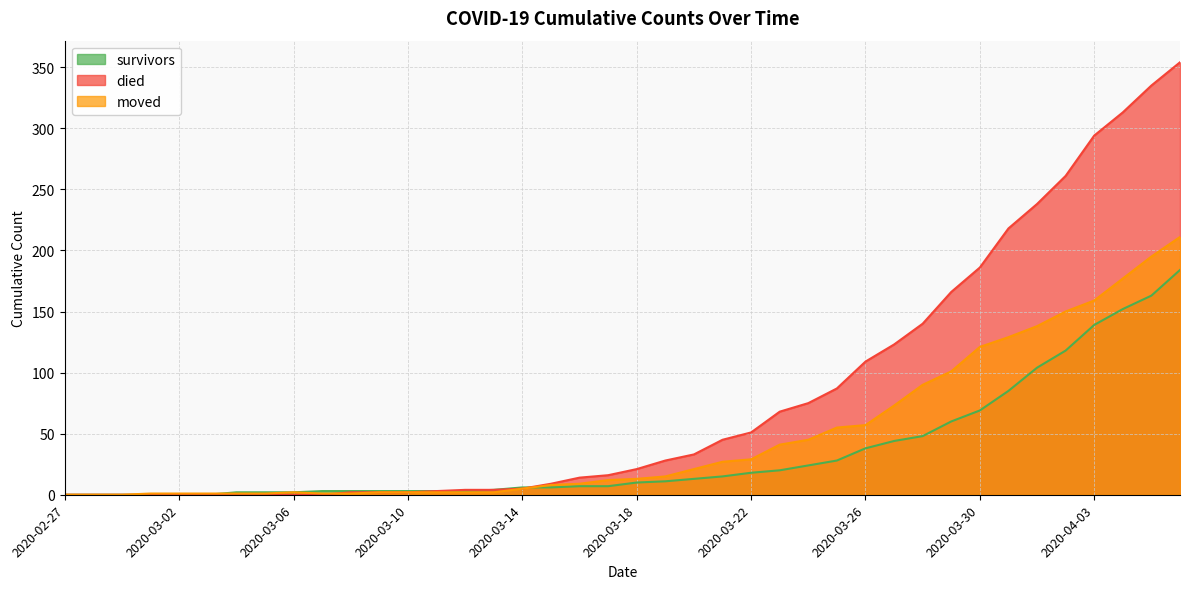

What are all the series names shown in the legend?

survivors, died, moved